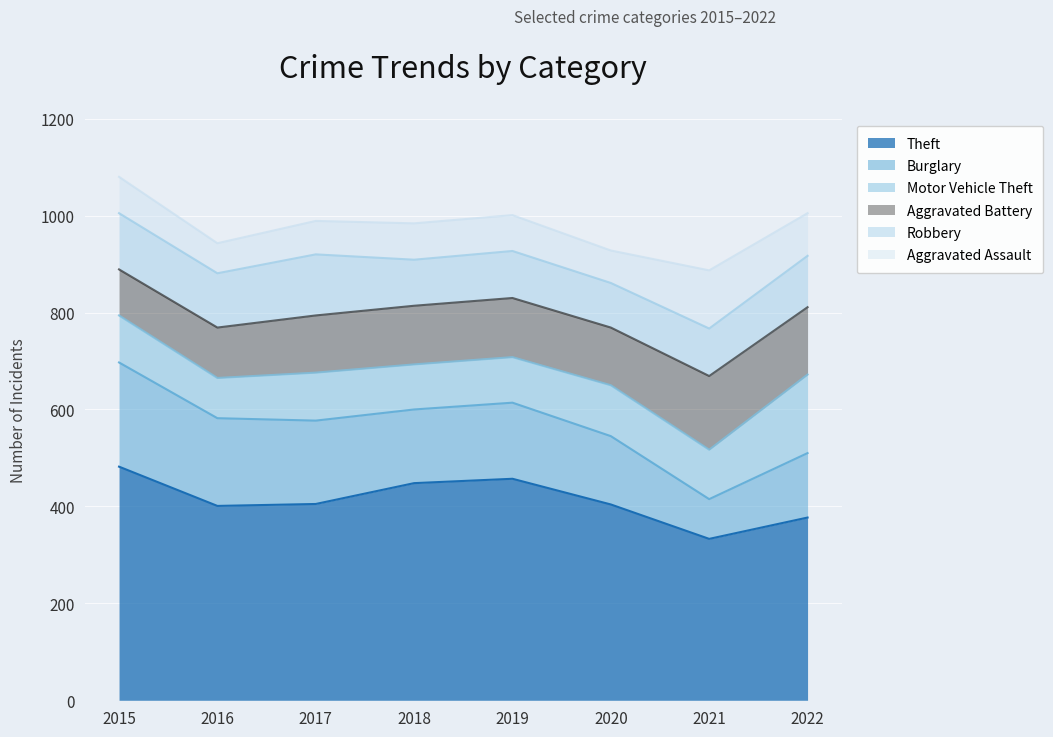

What is the value of the Burglary point at the 2nd from the left?

181